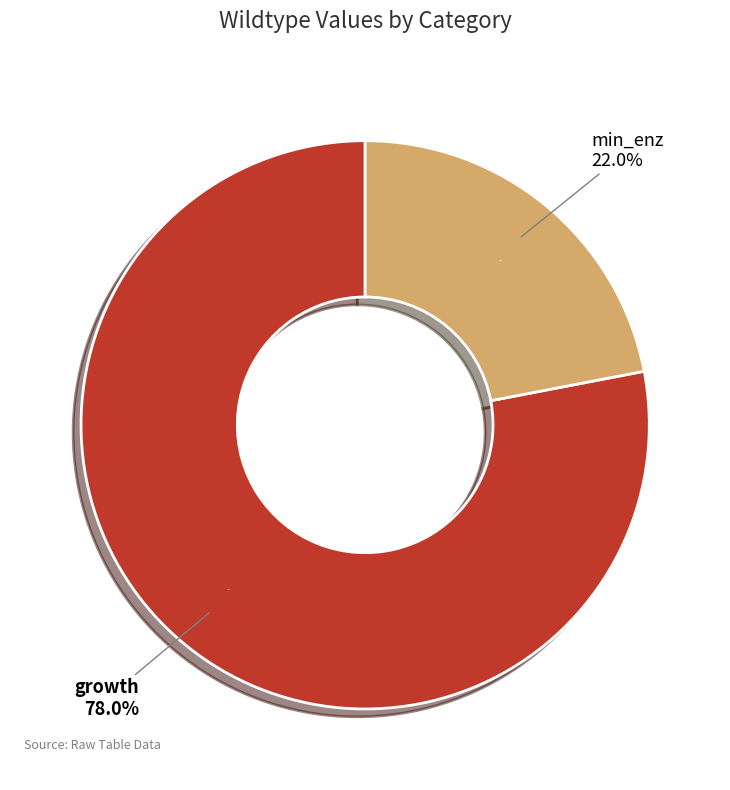

To the nearest percent, what percentage of the pie is growth?

78%